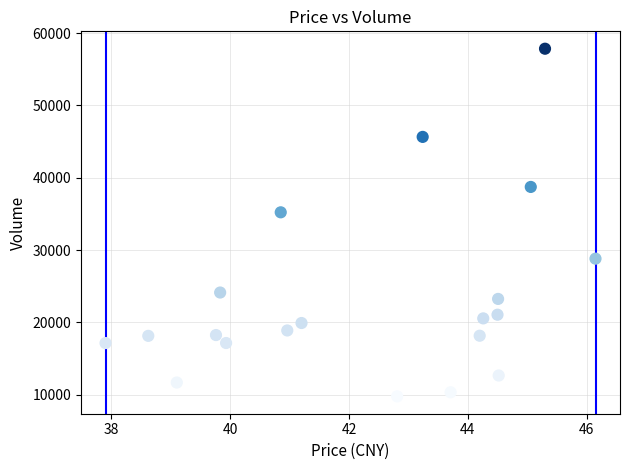

What Y value in the scatter plot is closest to 33803?

35215